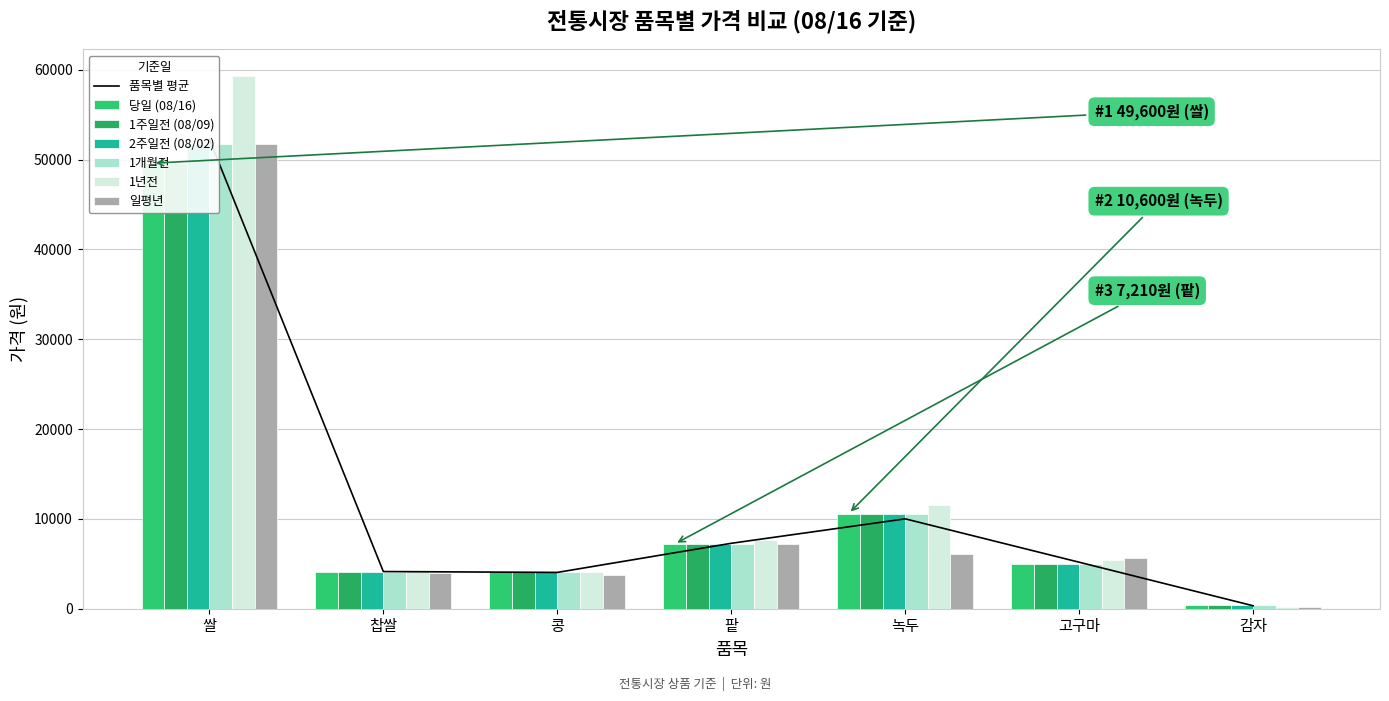

What is the average value of the 1개월전 series?

11881